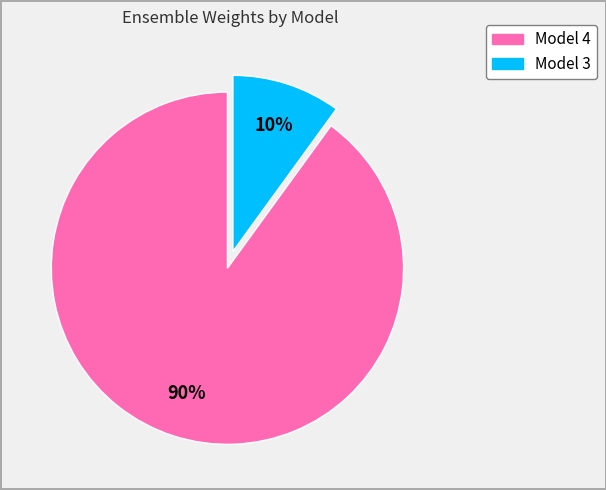

Is there any slice that represents more than half of the pie?

Yes